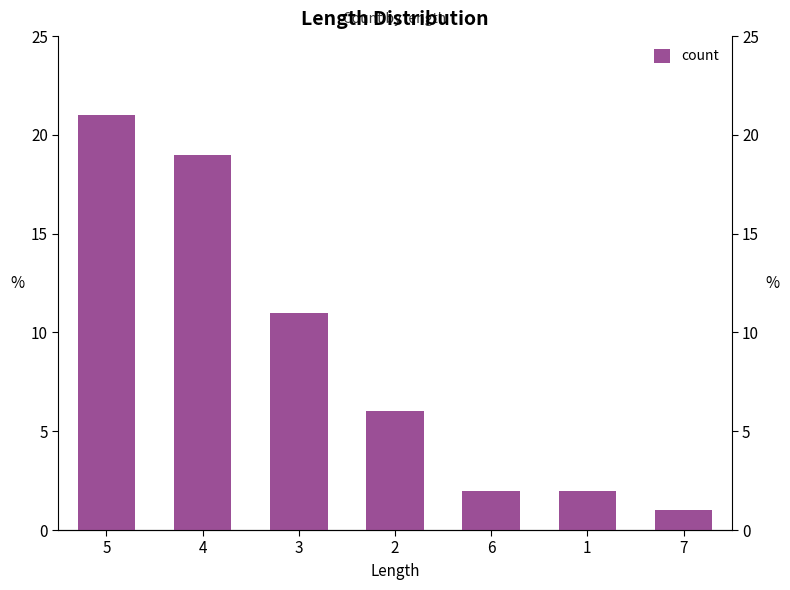

What is the label of the 1st bar from the left?

5